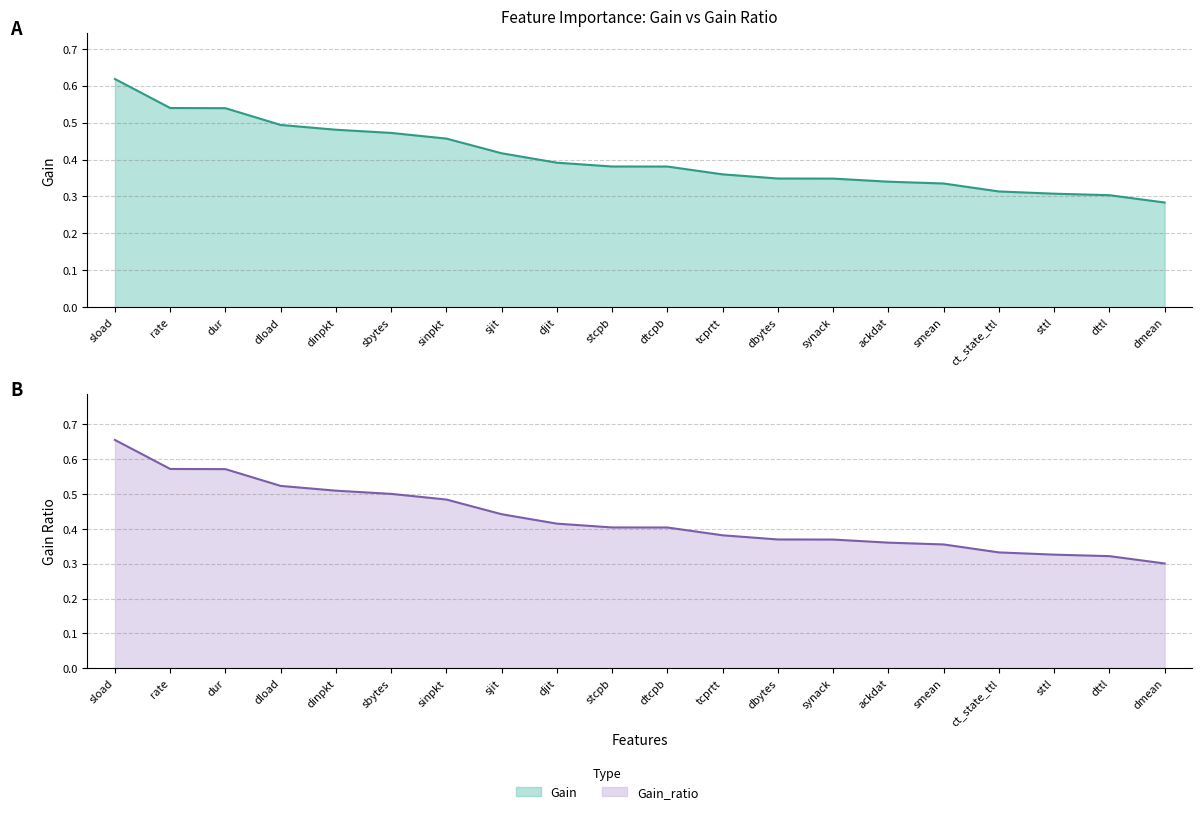

How many lines are shown in the chart?

2